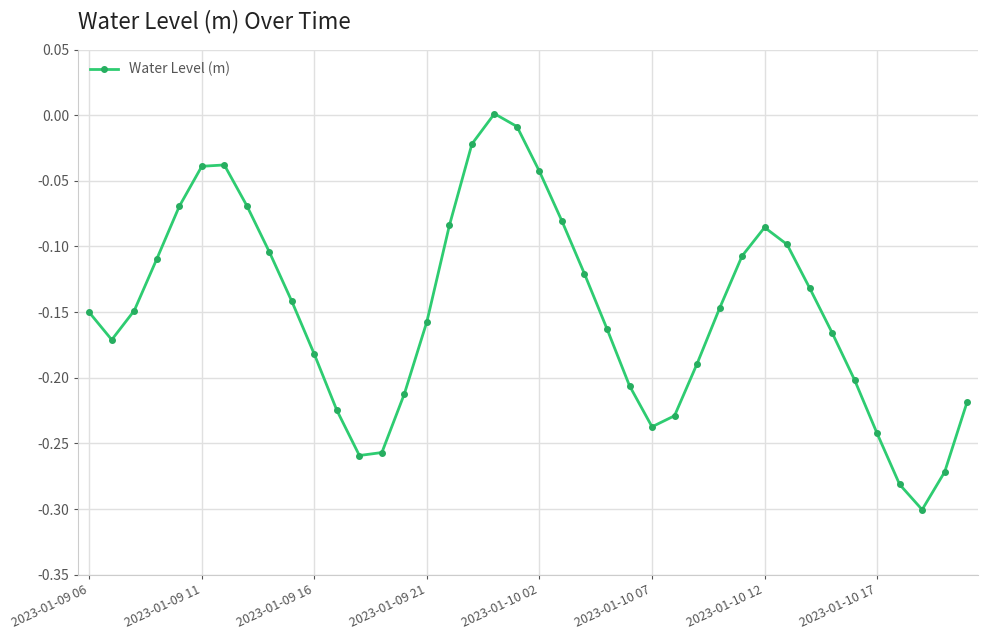

How many interior local peaks (higher than both neighbors) does the data have?

3